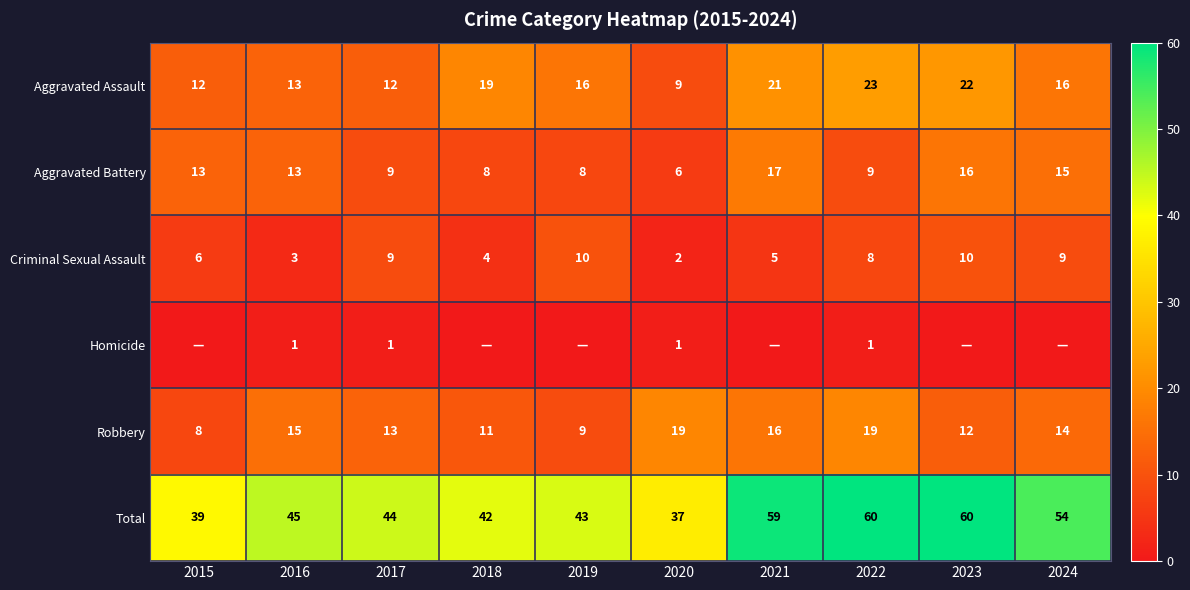

Is the value of Aggravated Battery at 2015 greater than the value of Total at 2018?

No